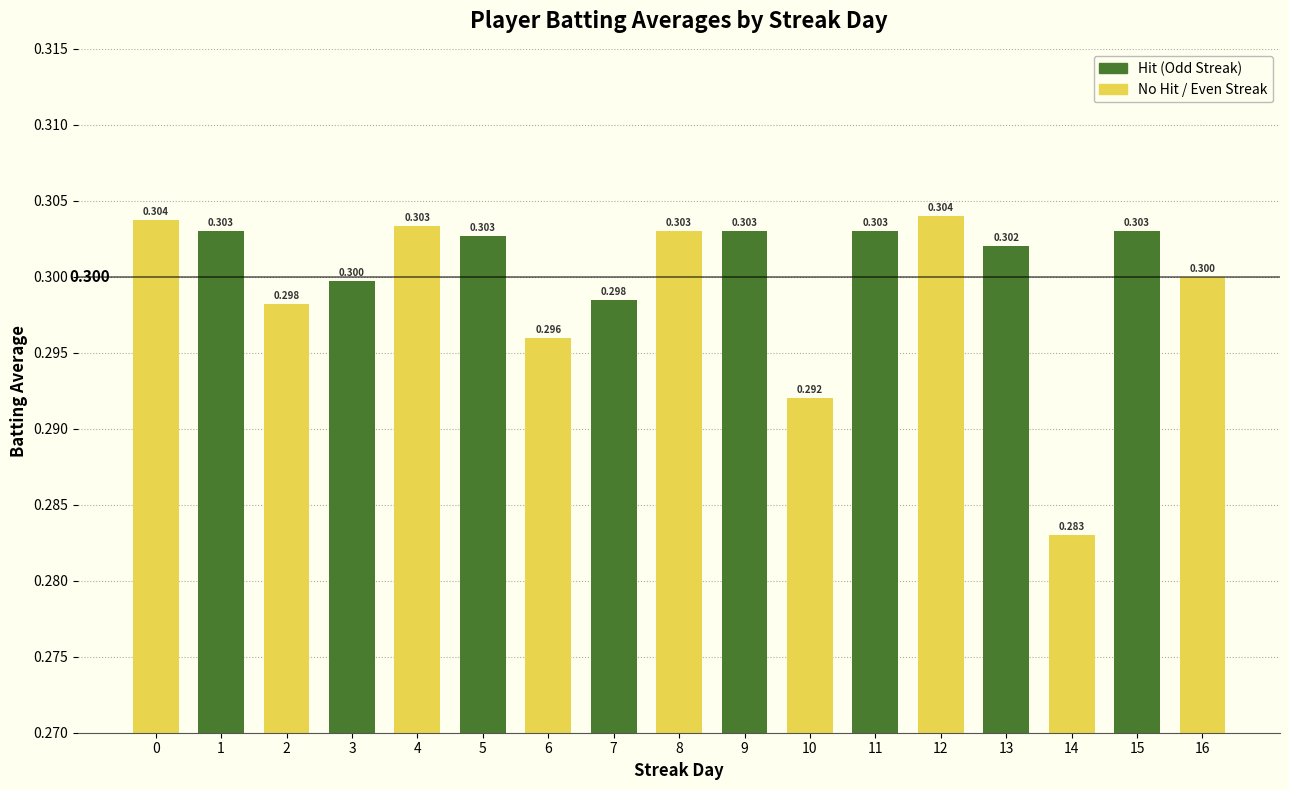

What is the sum of the values at 9 and 11?

0.6